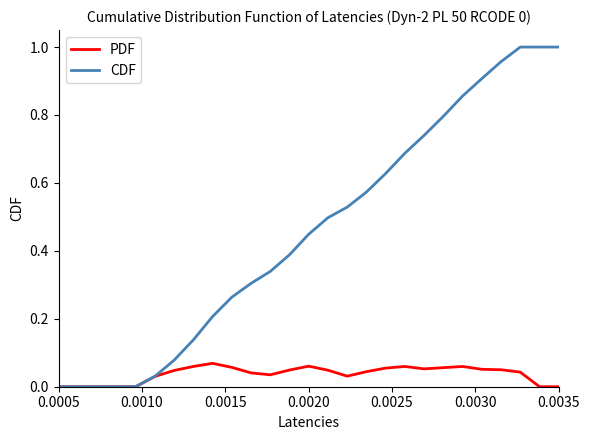

Which series has the largest total across all categories?

CDF